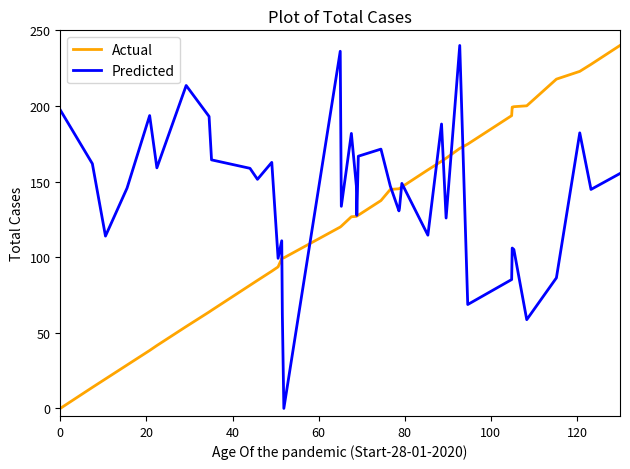

Rank the series by their average value, from highest to lowest.

Predicted, Actual